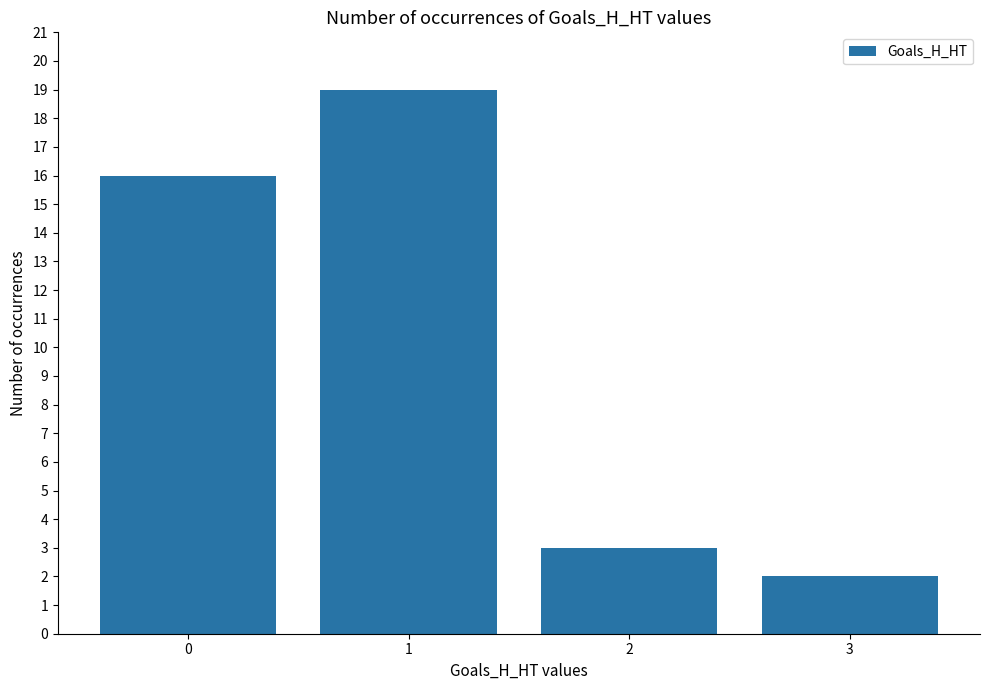

How many data points are less than 16?

2